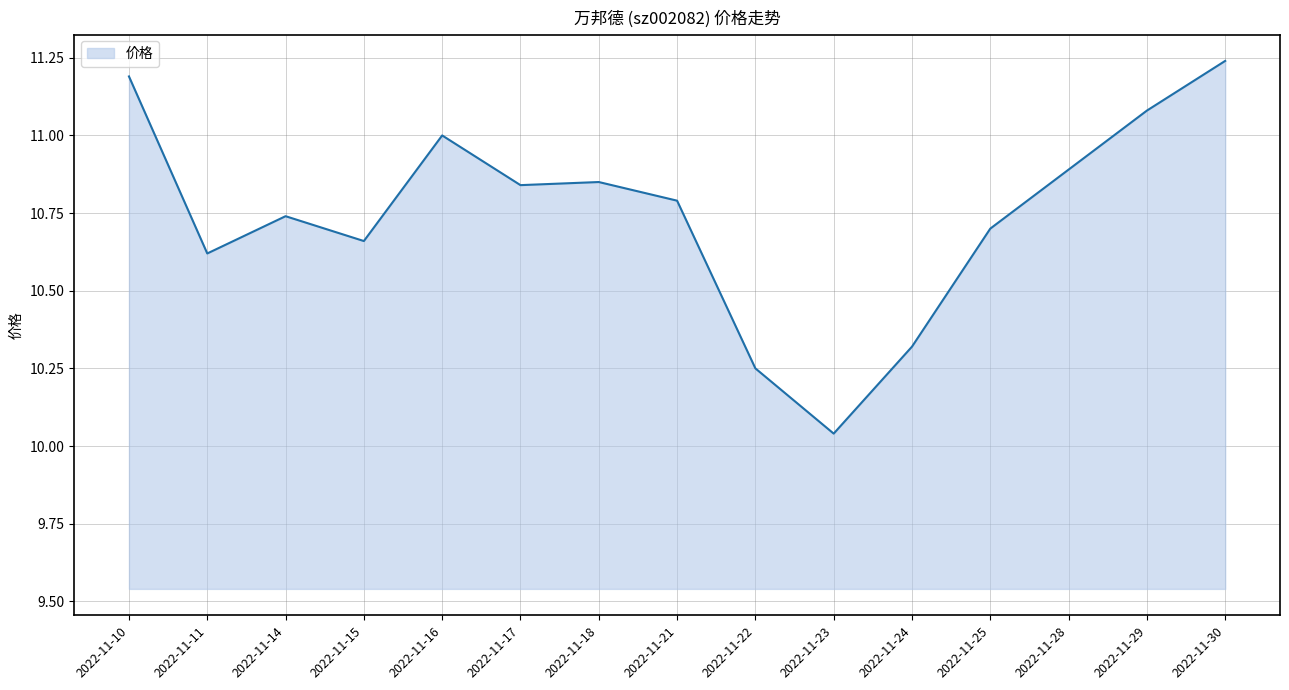

The chart shows a value of 11.2 at 2022-11-30. True or false?

True